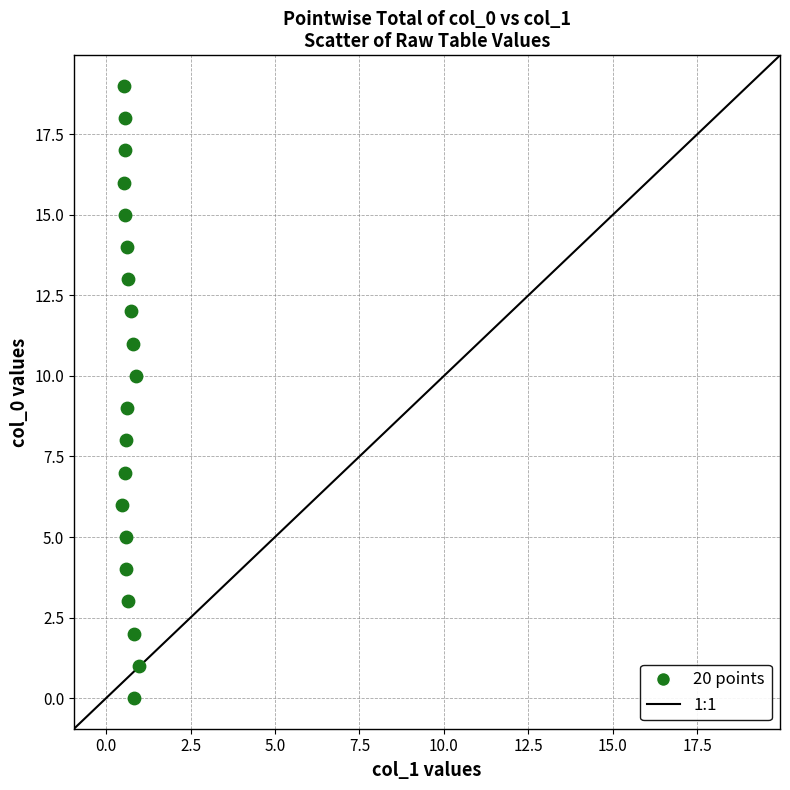

How many points are shown in the scatter plot?

20